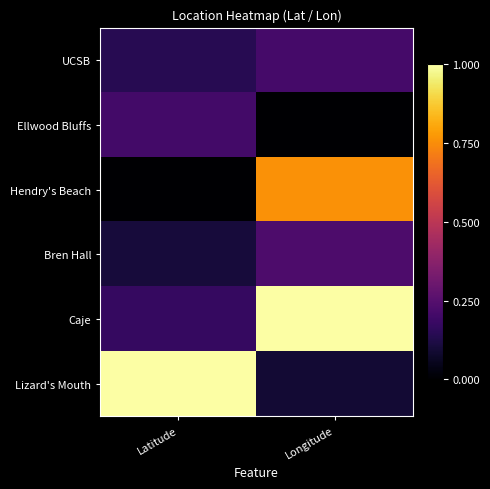

Reading left to right, what are all the values shown in this chart?

UCSB: Latitude=0.1	Longitude=0.2
Ellwood Bluffs: Latitude=0.2	Longitude=0.0
Hendry's Beach: Latitude=0.0	Longitude=0.8
Bren Hall: Latitude=0.1	Longitude=0.2
Caje: Latitude=0.2	Longitude=1.0
Lizard's Mouth: Latitude=1.0	Longitude=0.1